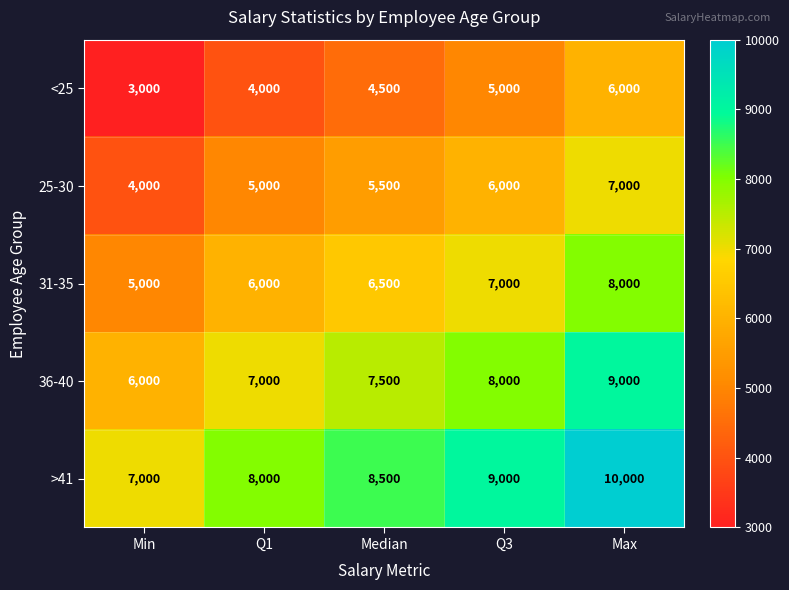

Reading right to left, list all the values displayed in this chart.

<25: 6000	5000	4500	4000	3000
25-30: 7000	6000	5500	5000	4000
31-35: 8000	7000	6500	6000	5000
36-40: 9000	8000	7500	7000	6000
>41: 10000	9000	8500	8000	7000